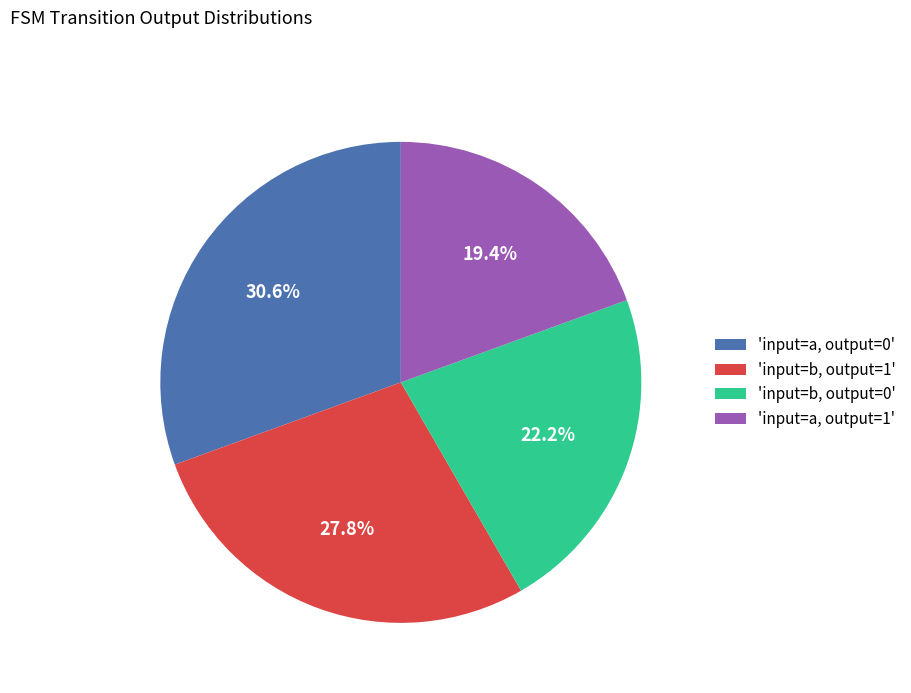

Which has a higher value, 'input=a, output=1' or 'input=a, output=0'?

'input=a, output=0'